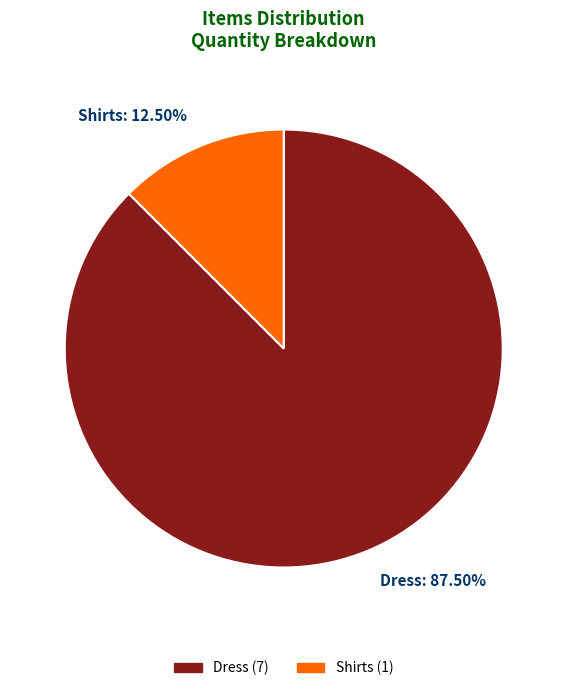

To the nearest percent, what is the difference between the largest and smallest slice percentages?

75%